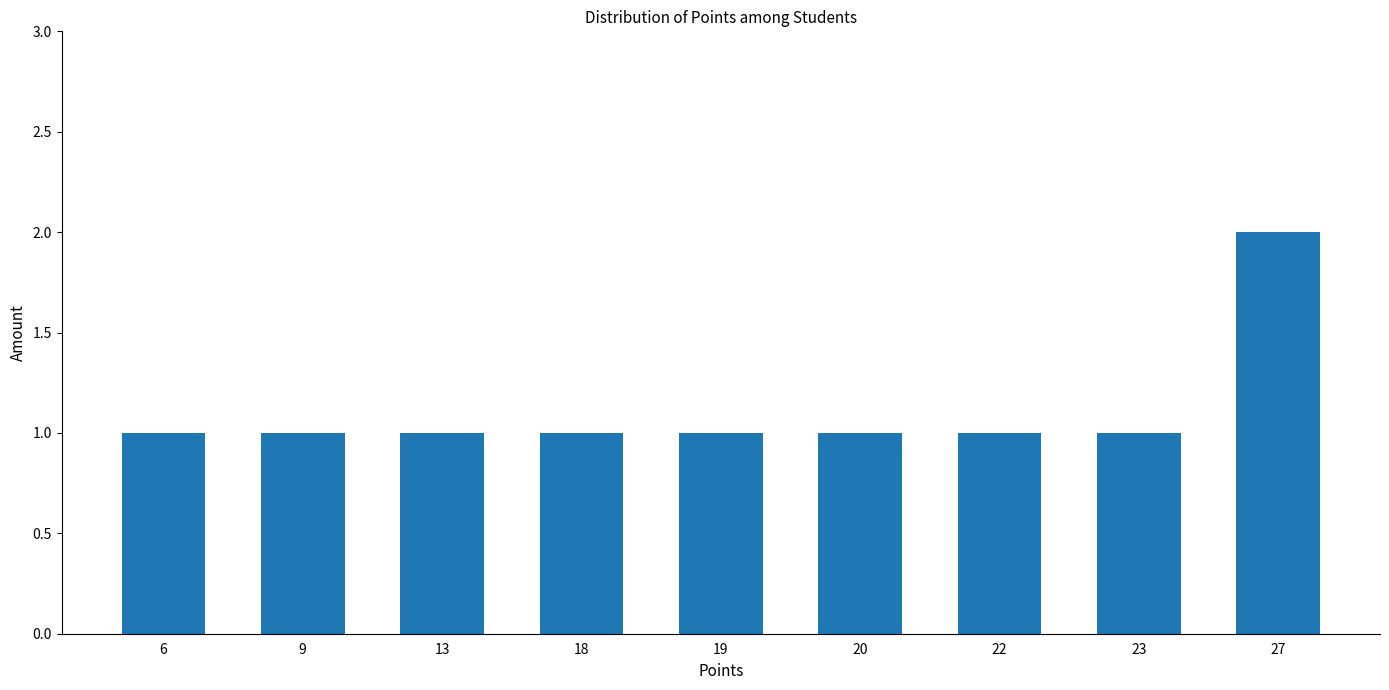

Are the bars horizontal?

No